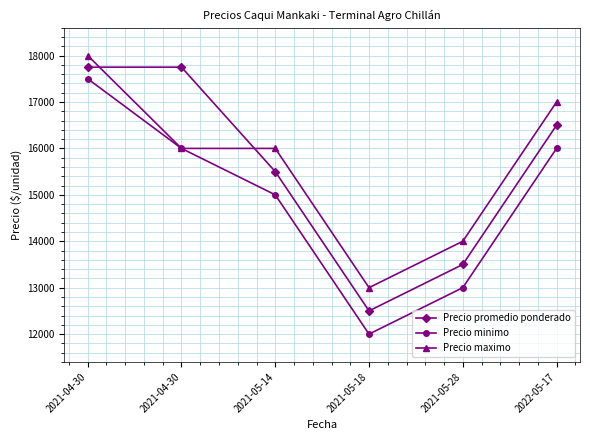

In Precio promedio ponderado, how many points are lower than both neighbors (excluding endpoints)?

1